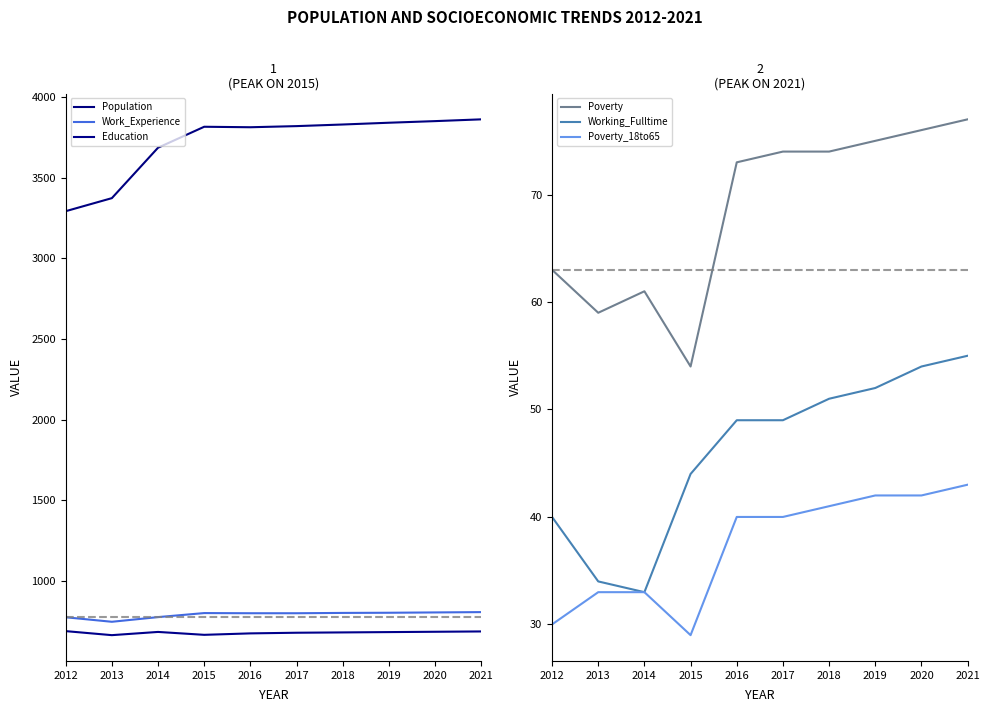

What is the sum of all Work_Experience values?

7896